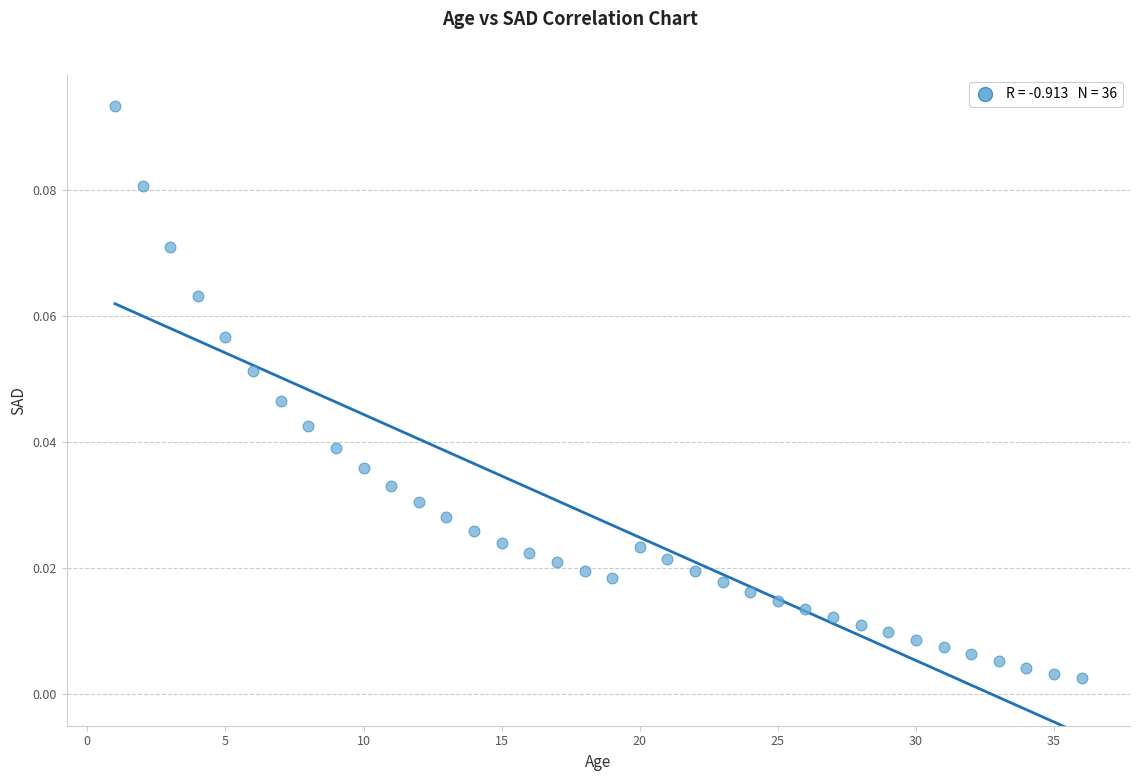

What is the range of X values (max minus min)?

35.0